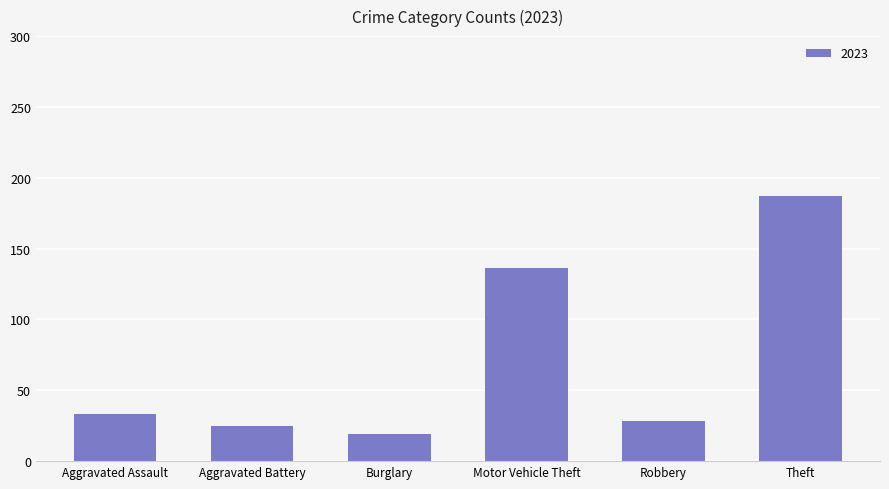

What is the approximate value at Theft?

187